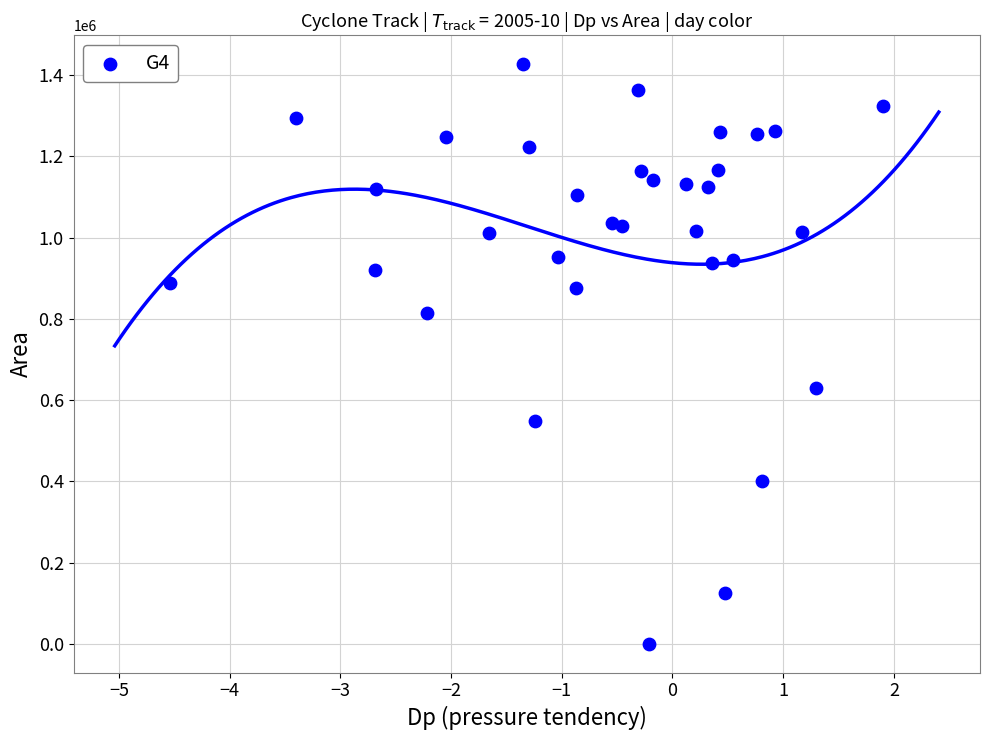

What Y value in the scatter plot is closest to 713437?

630000